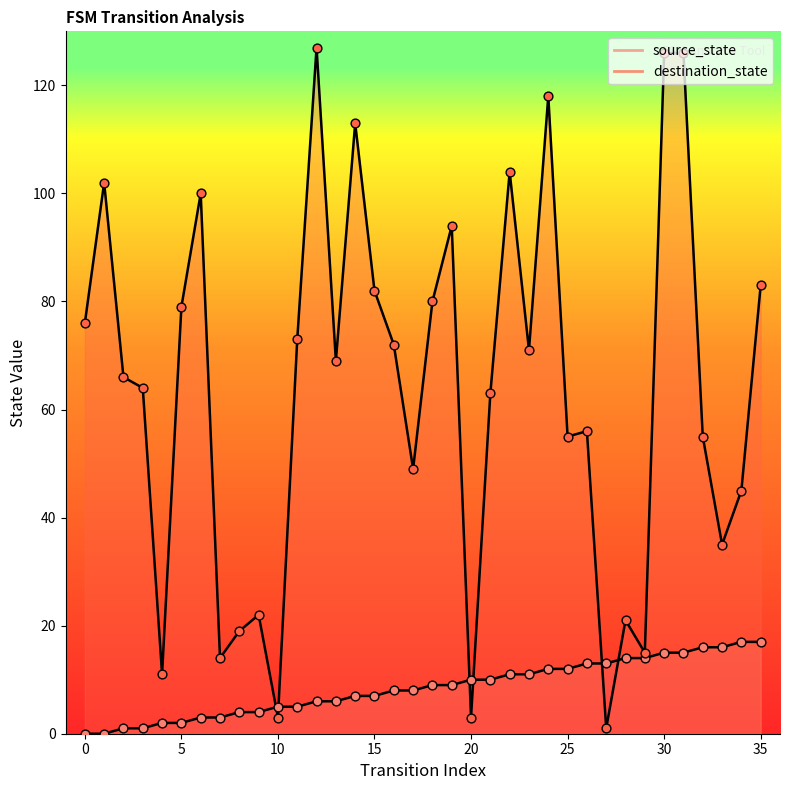

At how many categories does at least one series exceed 9?

35